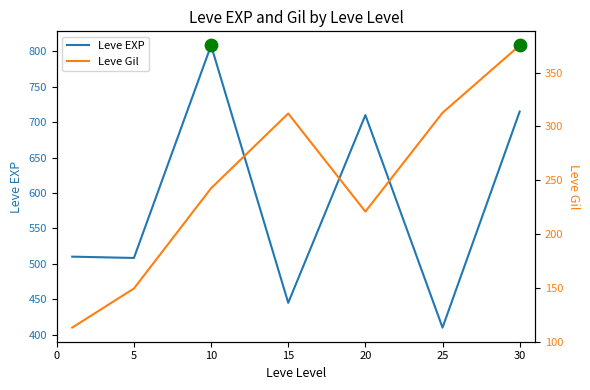

The Leve EXP series shows 710.0 at 20. True or false?

True